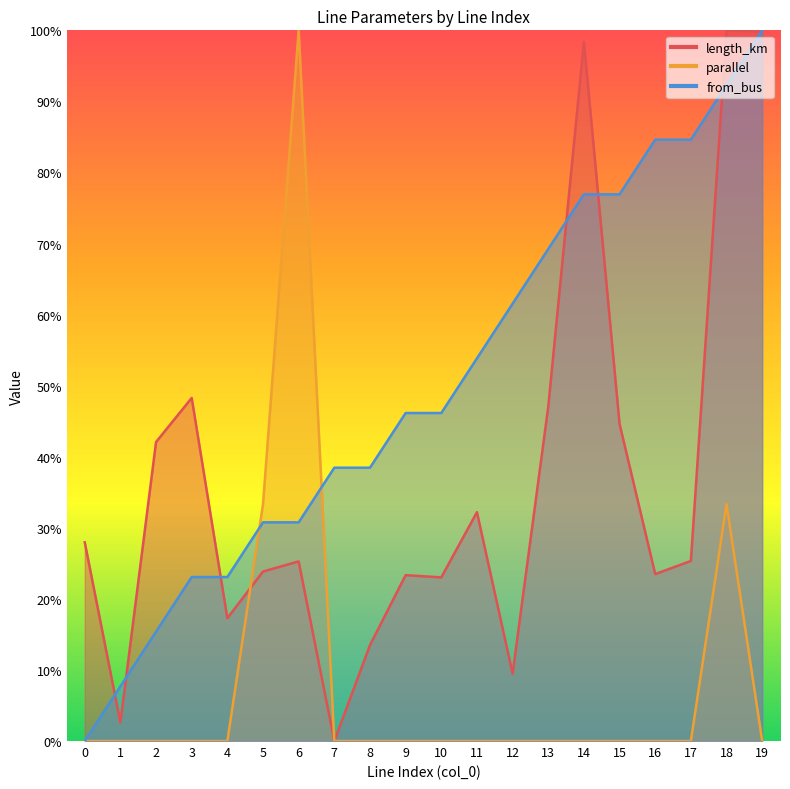

How many values in from_bus are above zero?

19